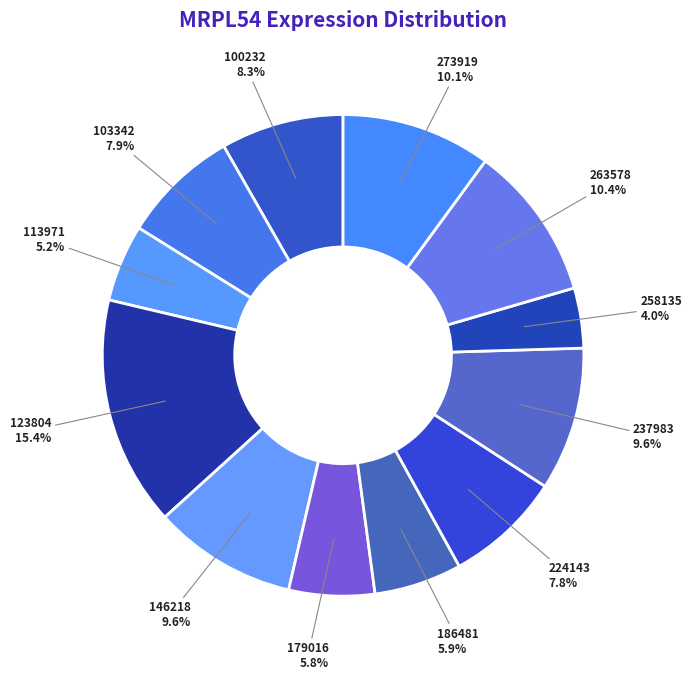

To the nearest percent, what portion does 123804 represent?

15%